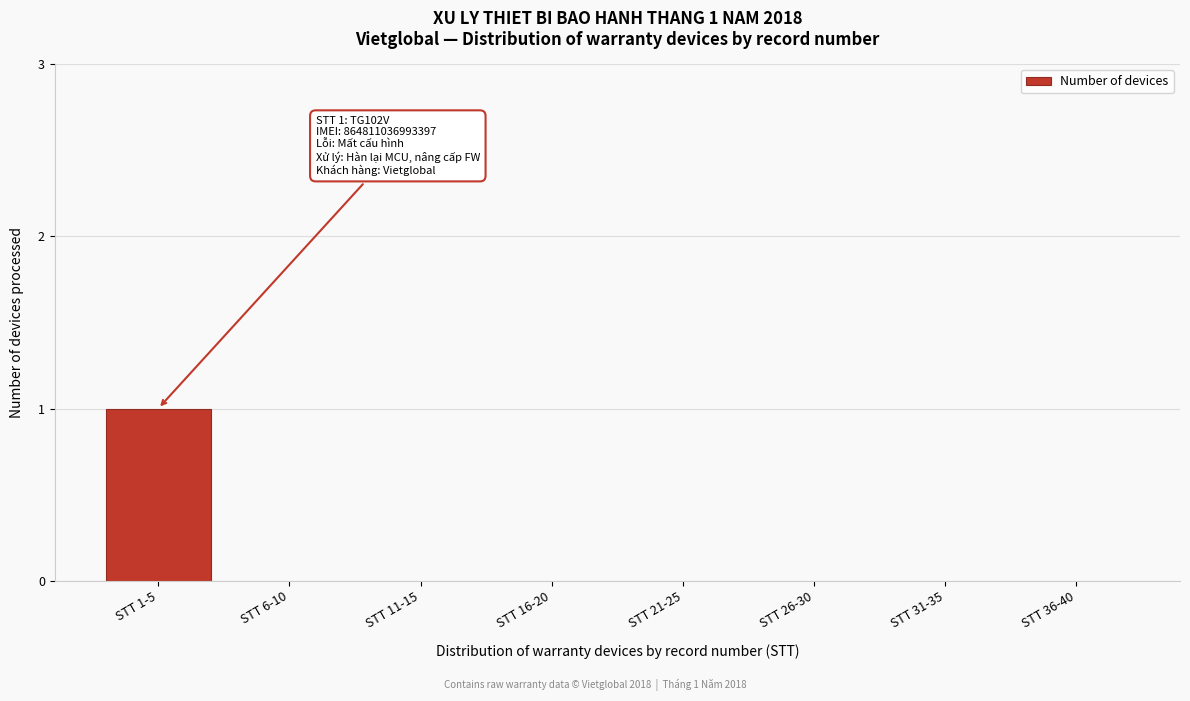

Reading left to right, transcribe all the data shown in this chart.

STT 1-5=1	STT 6-10=0	STT 11-15=0	STT 16-20=0	STT 21-25=0	STT 26-30=0	STT 31-35=0	STT 36-40=0